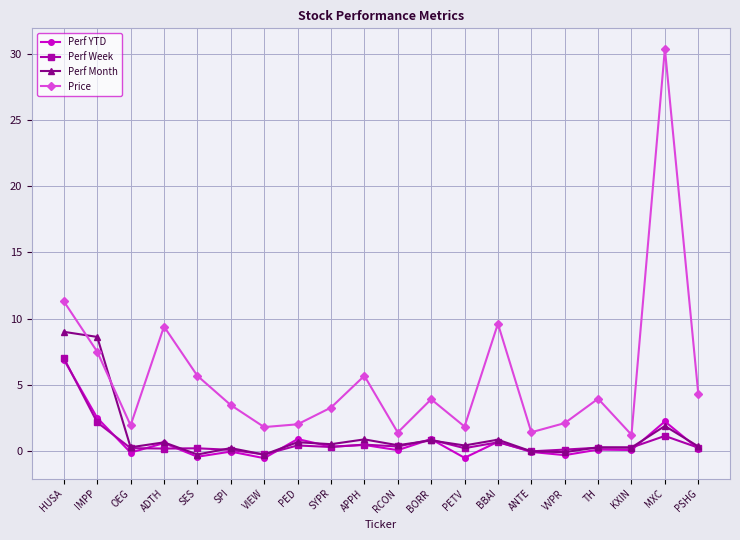

What is the difference between the maximum and minimum values in the Price series?

29.1